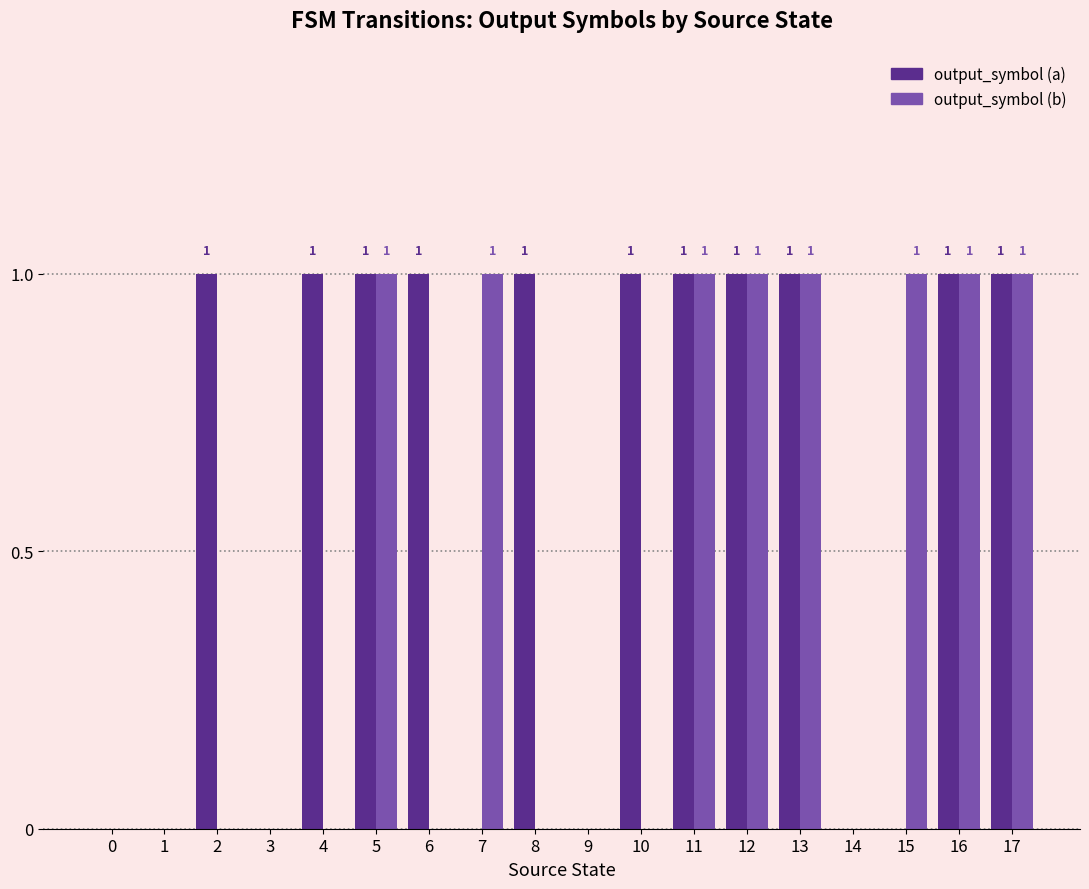

Reading right to left, extract all data points from this chart.

output_symbol (a): 1	1	0	0	1	1	1	1	0	1	0	1	1	1	0	1	0	0
output_symbol (b): 1	1	1	0	1	1	1	0	0	0	1	0	1	0	0	0	0	0